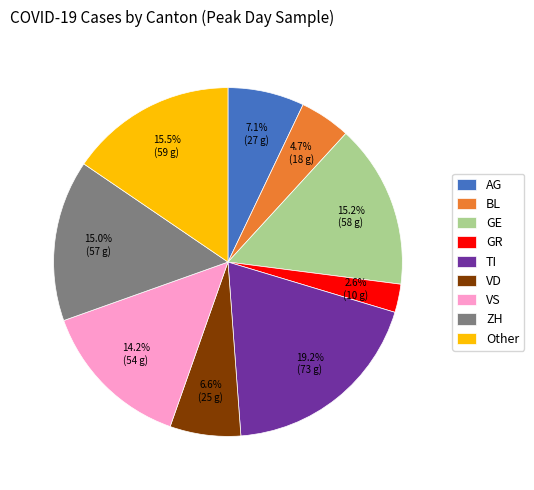

How many slices are in this pie chart?

9